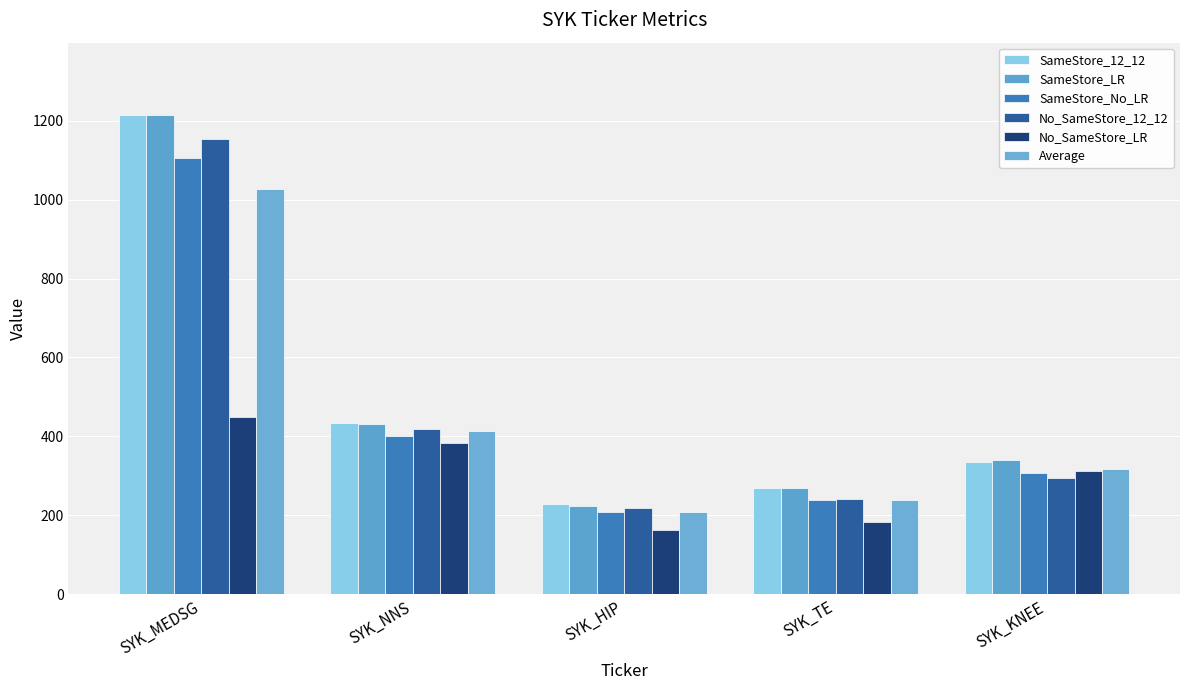

At which category is the sum across all series the highest?

SYK_MEDSG